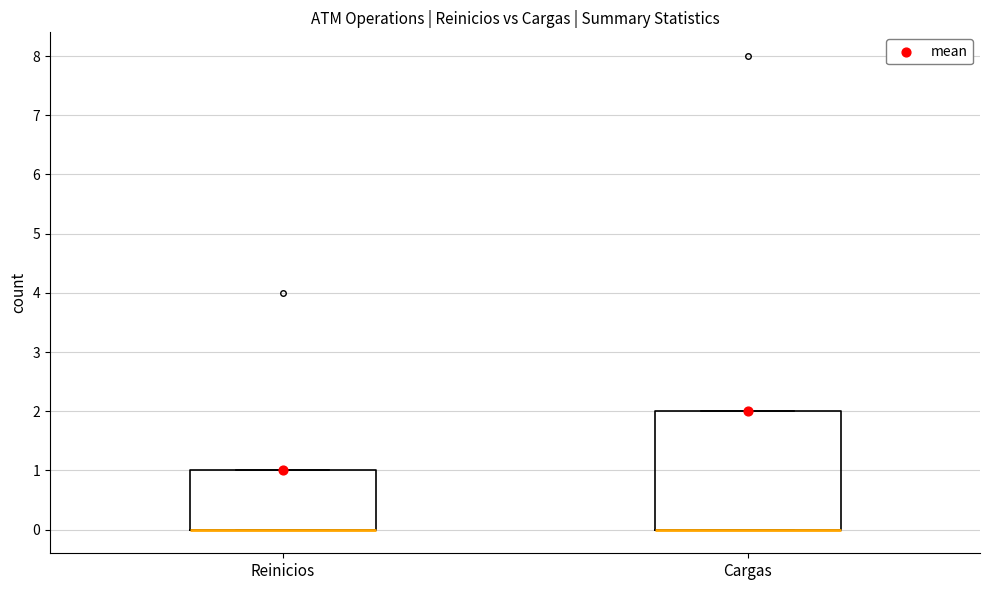

Reading left to right, read every box against the y-axis: the position of its median line, the range the box covers, and the ends of its whiskers. The values are not printed on the chart, so give them approximately, as read against the axis.

Reinicios: median 0 (drawn on the box's lower edge), box 0 to 1, whiskers 0 to 1
Cargas: median 0 (drawn on the box's lower edge), box 0 to 2, whiskers 0 to 2